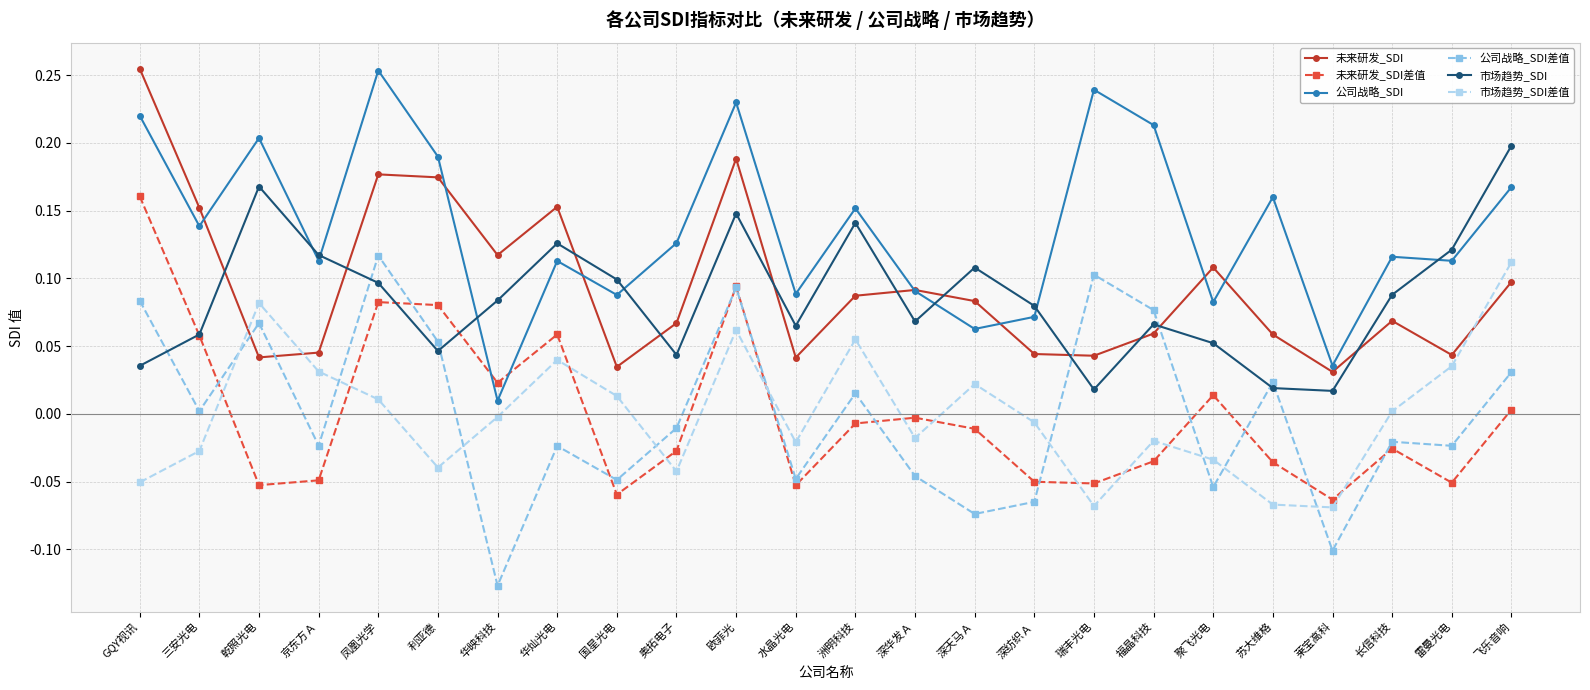

At which category does 市场趋势_SDI差值 reach its first local valley?

利亚德